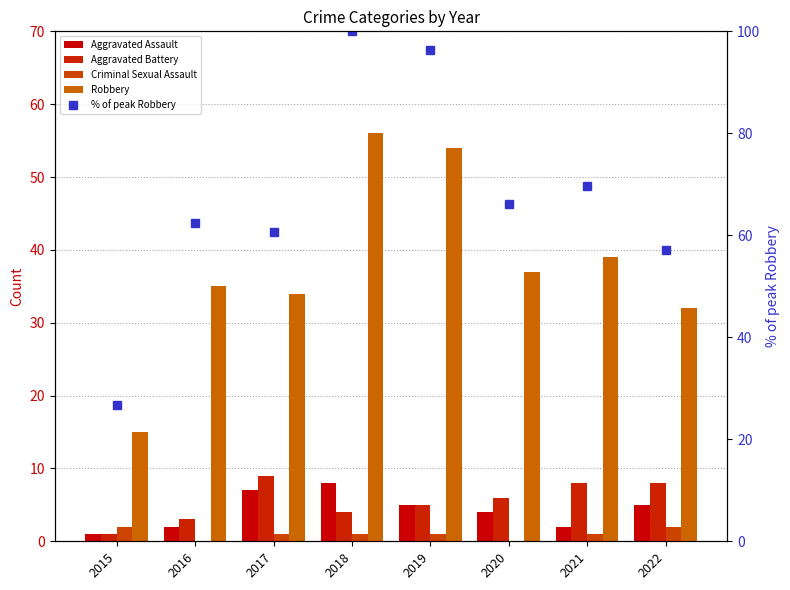

What is the difference between the maximum and minimum values in the Criminal Sexual Assault series?

2.0